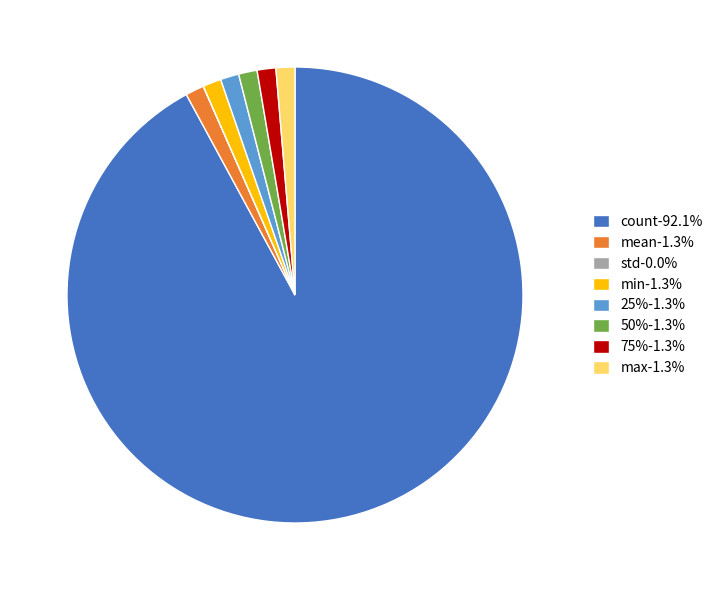

Combined, do 50%-1.3% and 75%-1.3% account for over 50%?

No